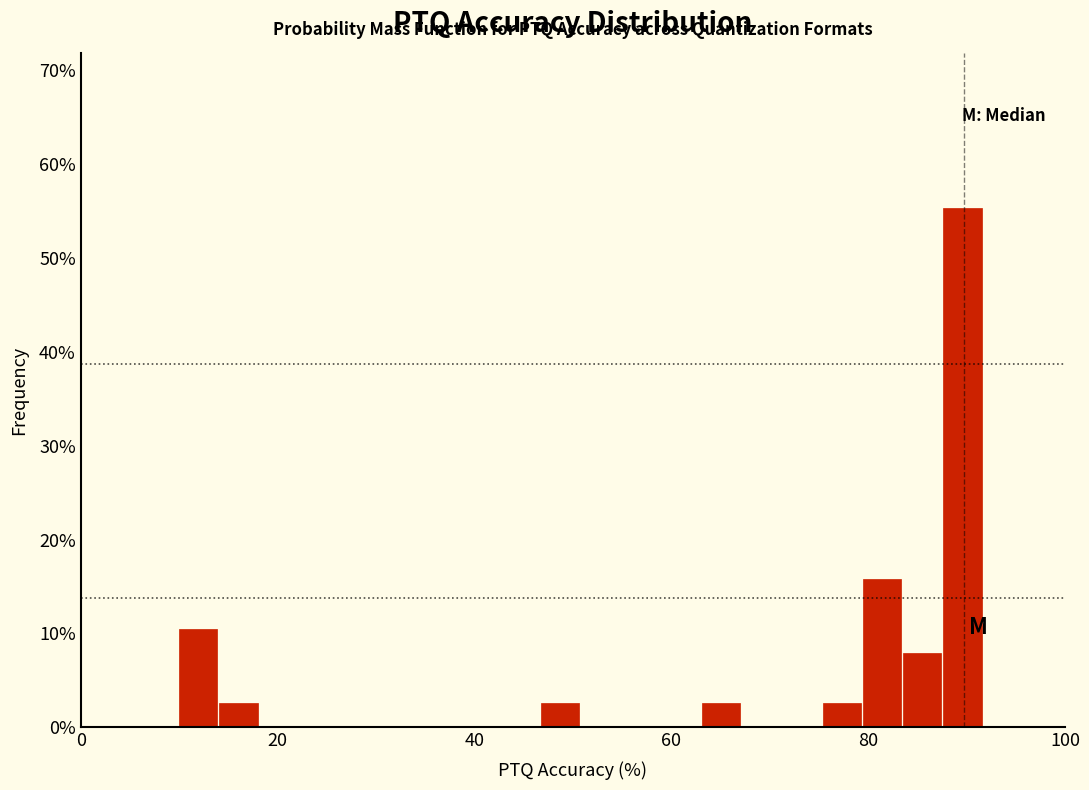

Read against the x-axis, roughly where is the centre of the tallest bar?

90